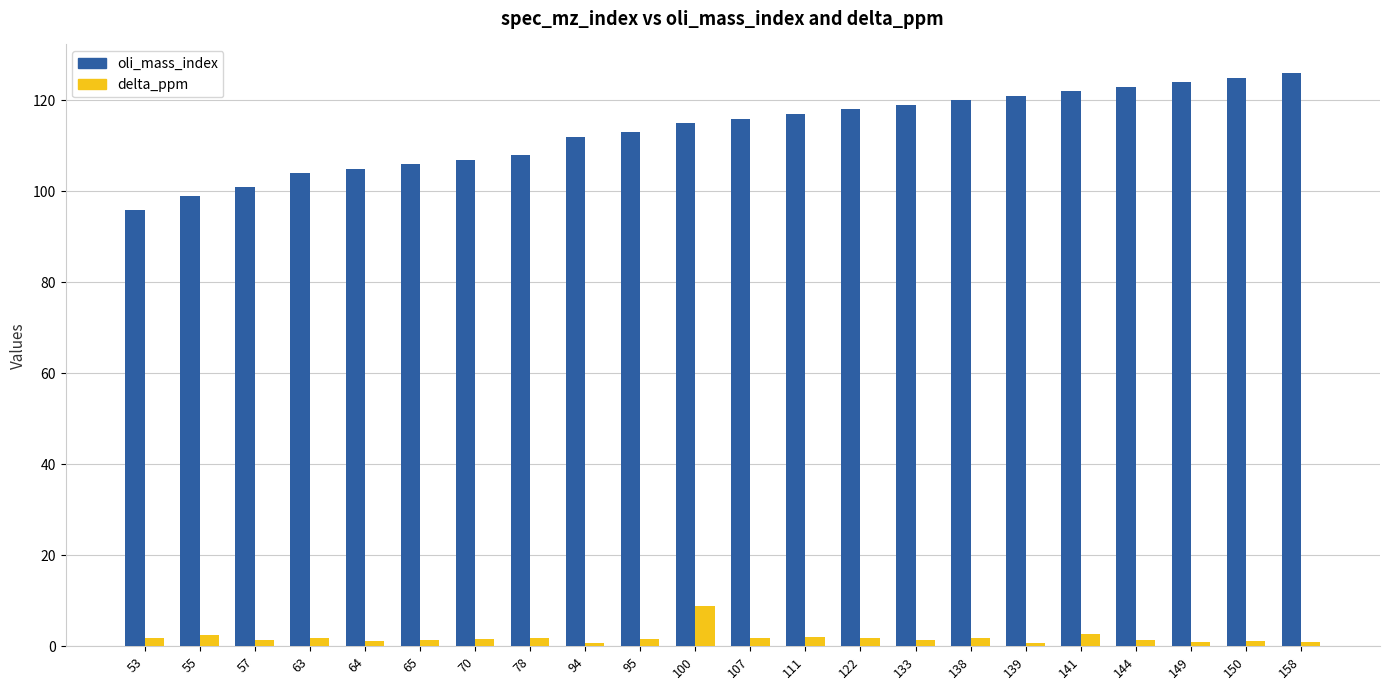

Which series has the largest range (max minus min)?

oli_mass_index